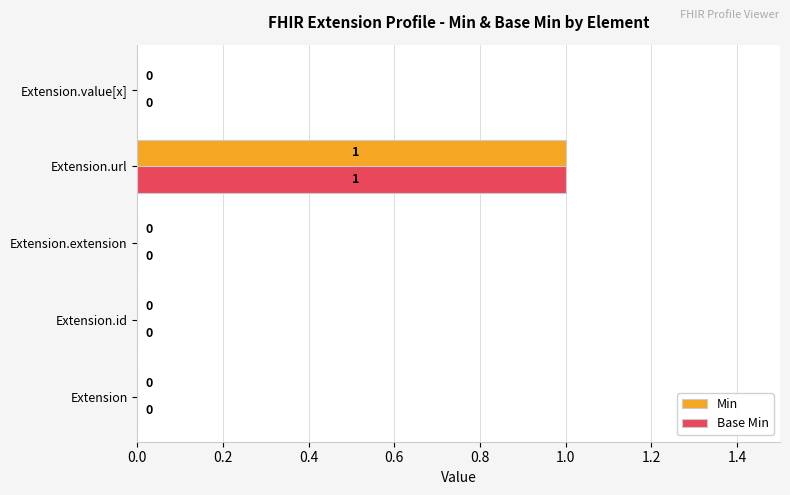

At which category is the sum across all series the highest?

Extension.url